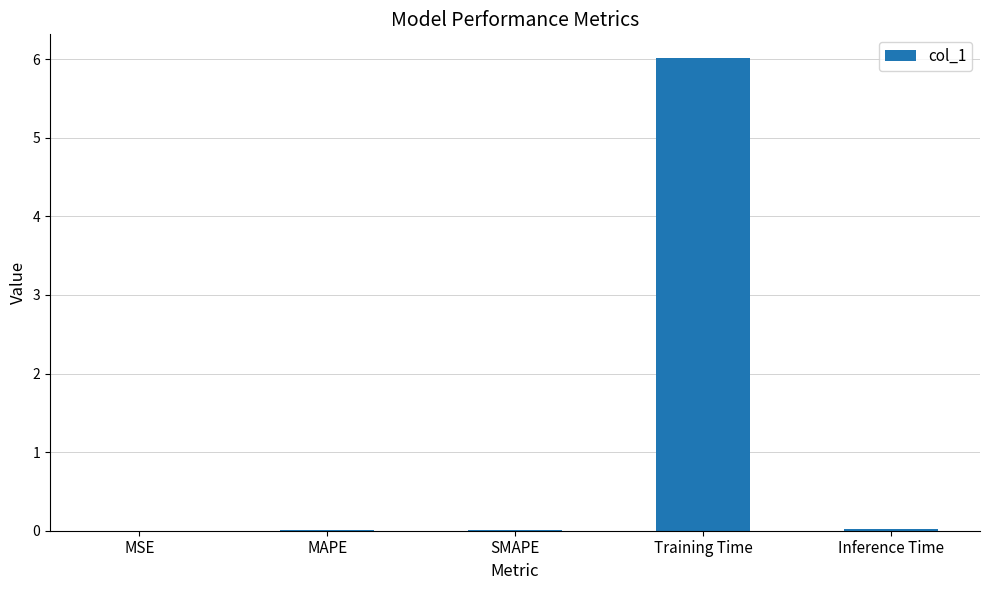

At which category does the chart reach its peak across all series?

Training Time